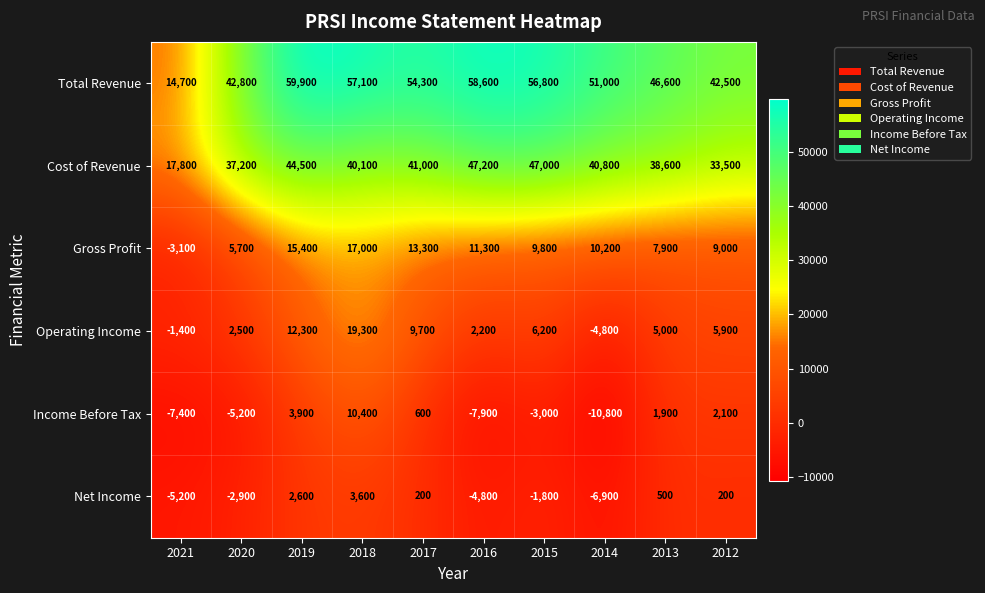

What value does the Total Revenue series have at 2016, to the nearest 100?

58600